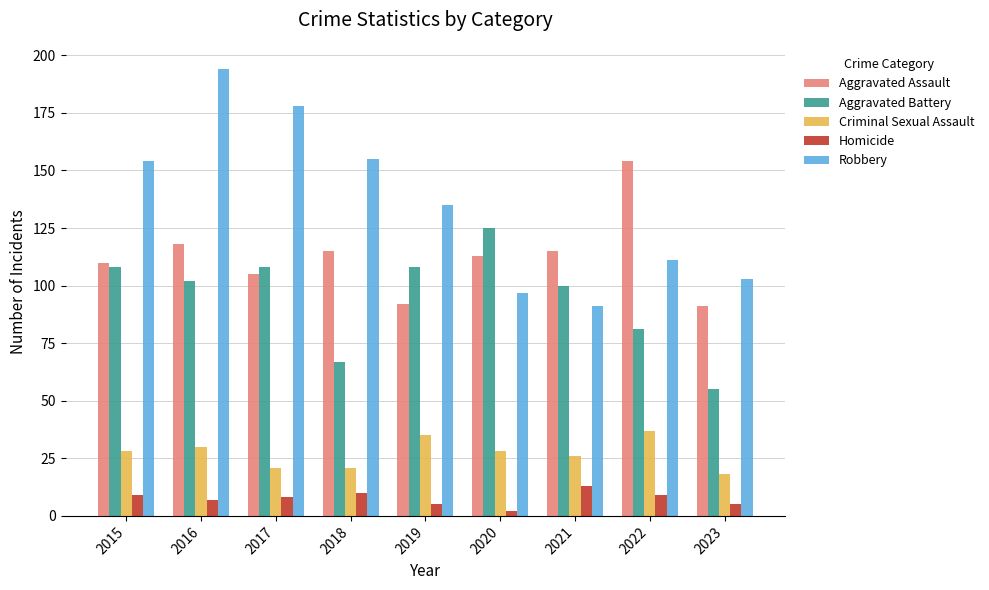

Which series has the widest spread of values?

Robbery